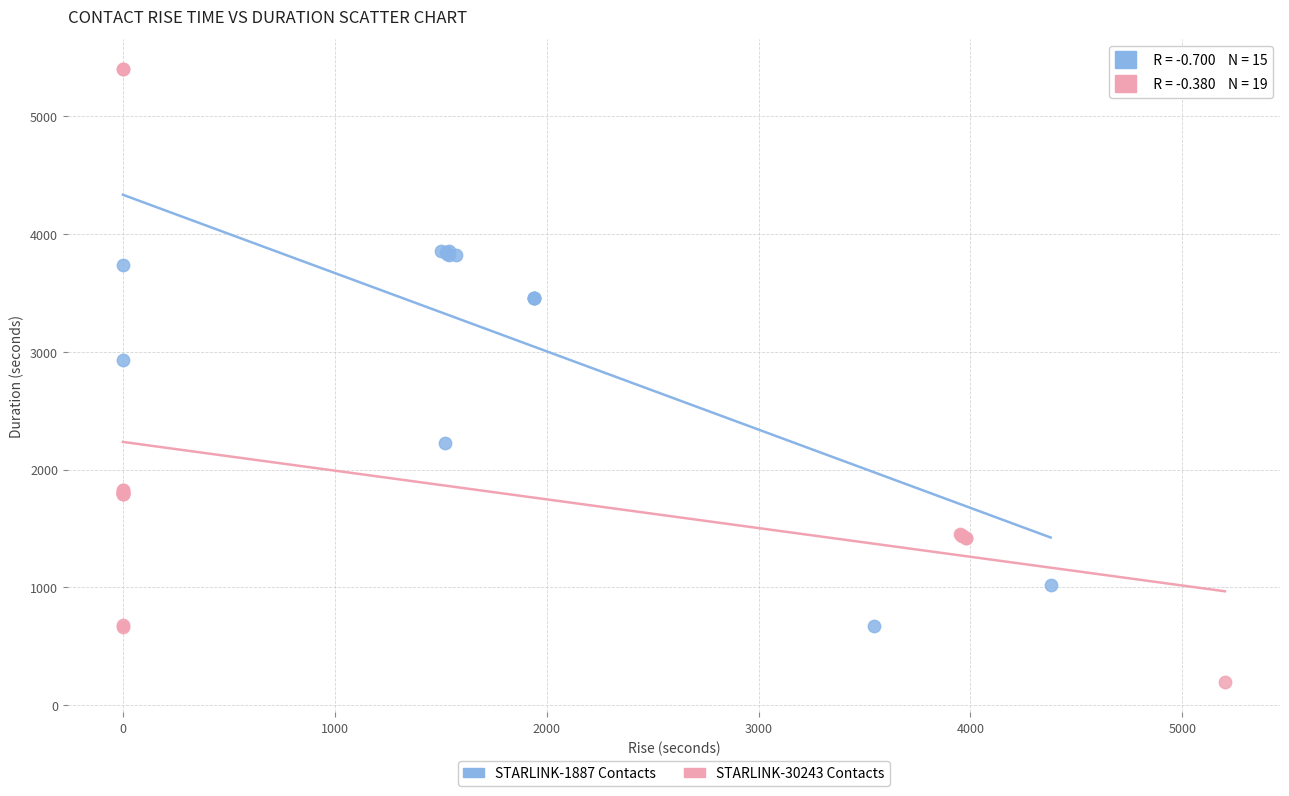

Which series has the largest Y range (max minus min)?

STARLINK-30243 Contacts